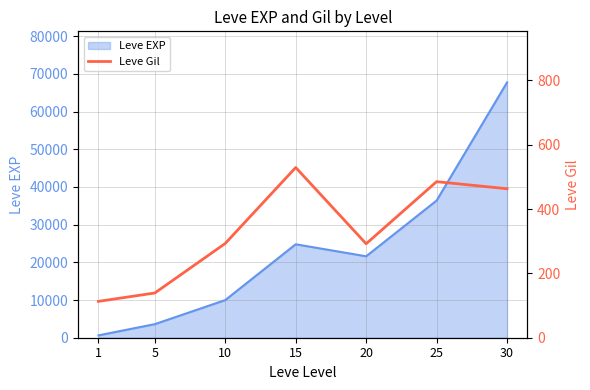

How many lines are shown in the chart?

1